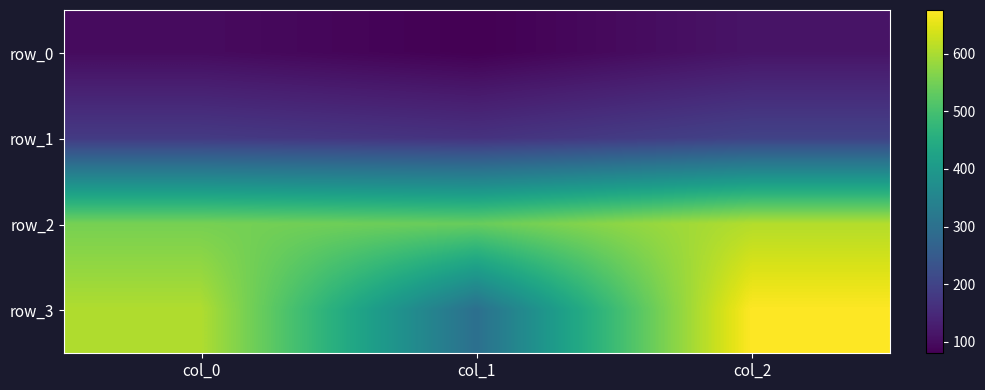

At which label does row_2 reach its peak?

col_2